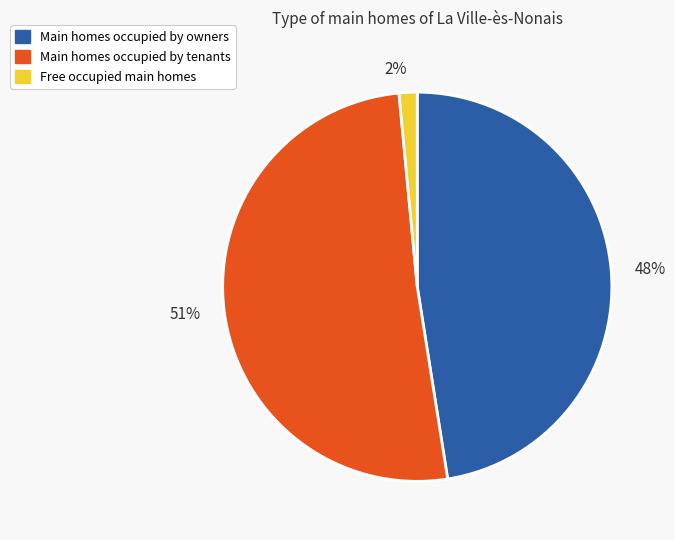

What is the smallest slice in the pie chart?

2%